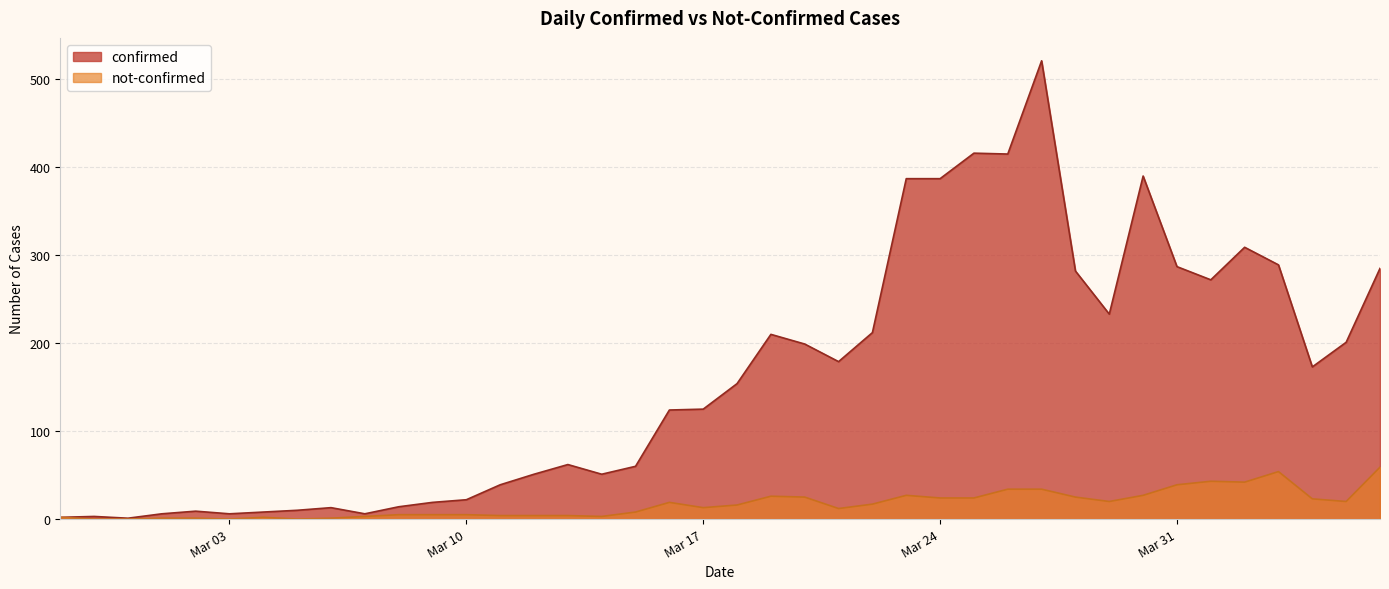

What is the spread (max minus min) of values at 2020-03-04?

6